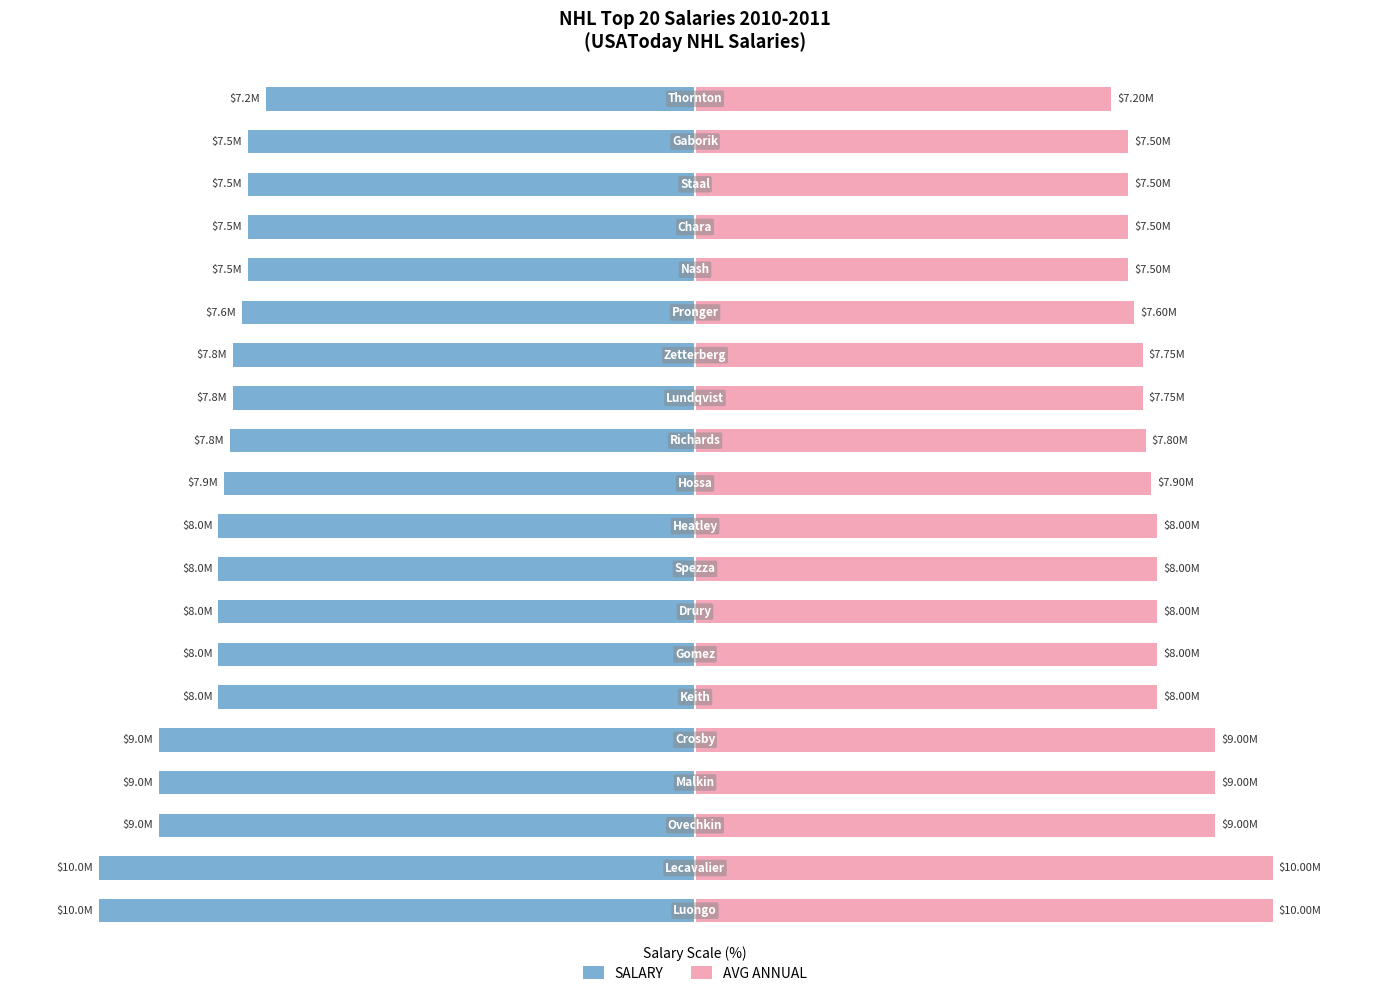

Are the bars grouped side by side (vs. stacked)?

Yes